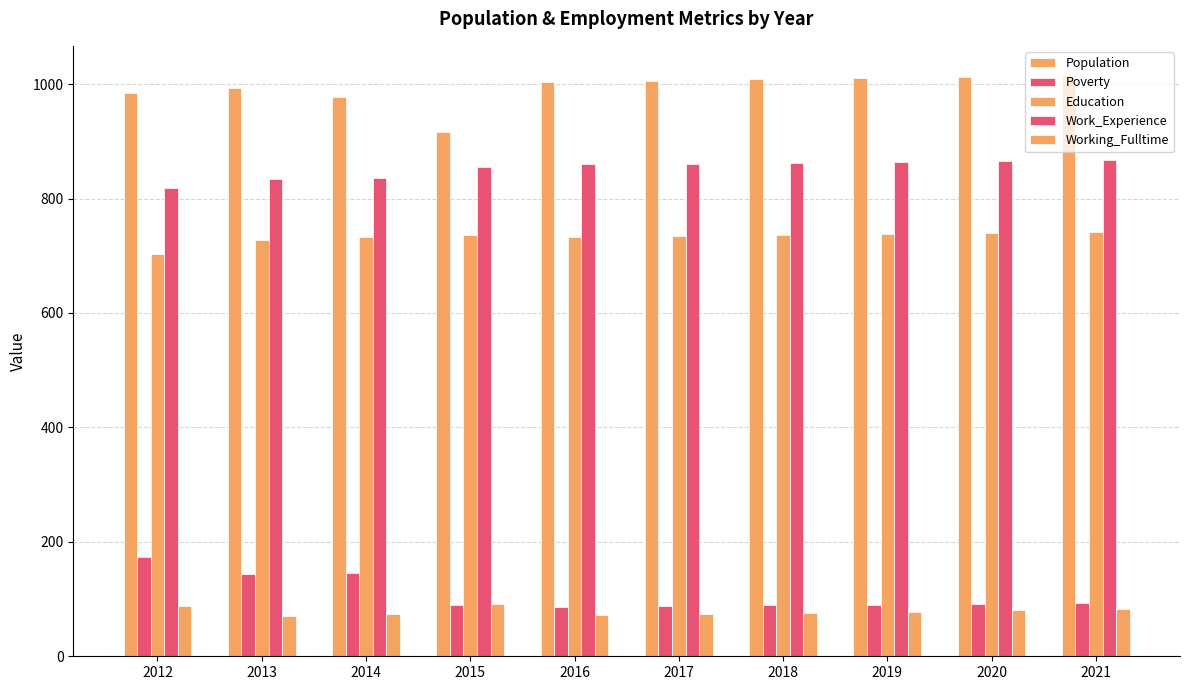

Count the number of categories in the chart.

10